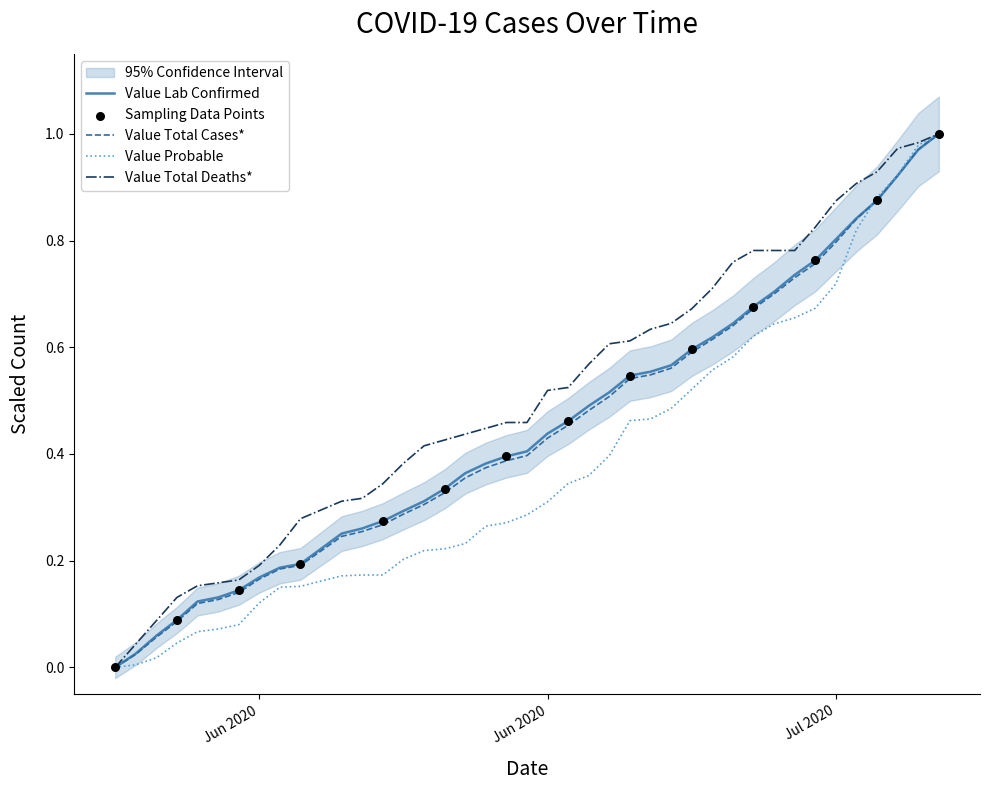

Which series contains the highest Y value?

Value Lab Confirmed